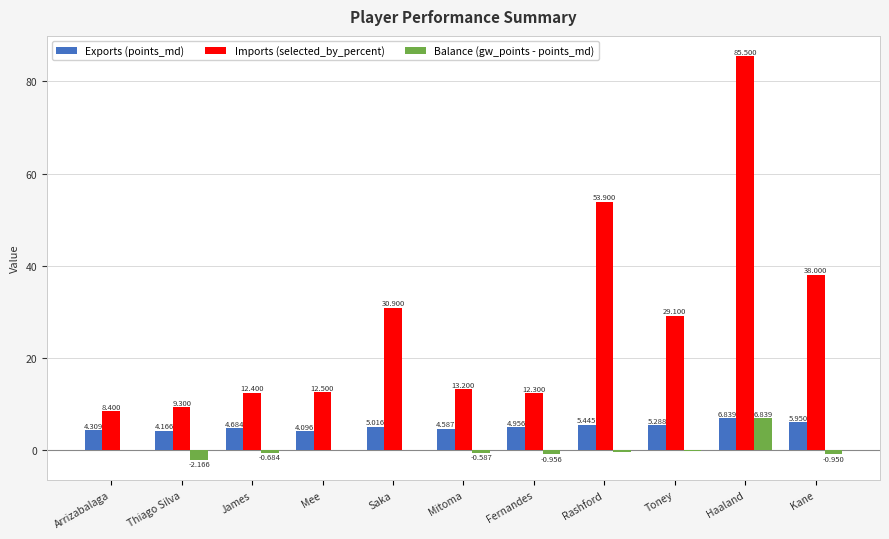

What is the sum of all Imports (selected_by_percent) values?

305.5